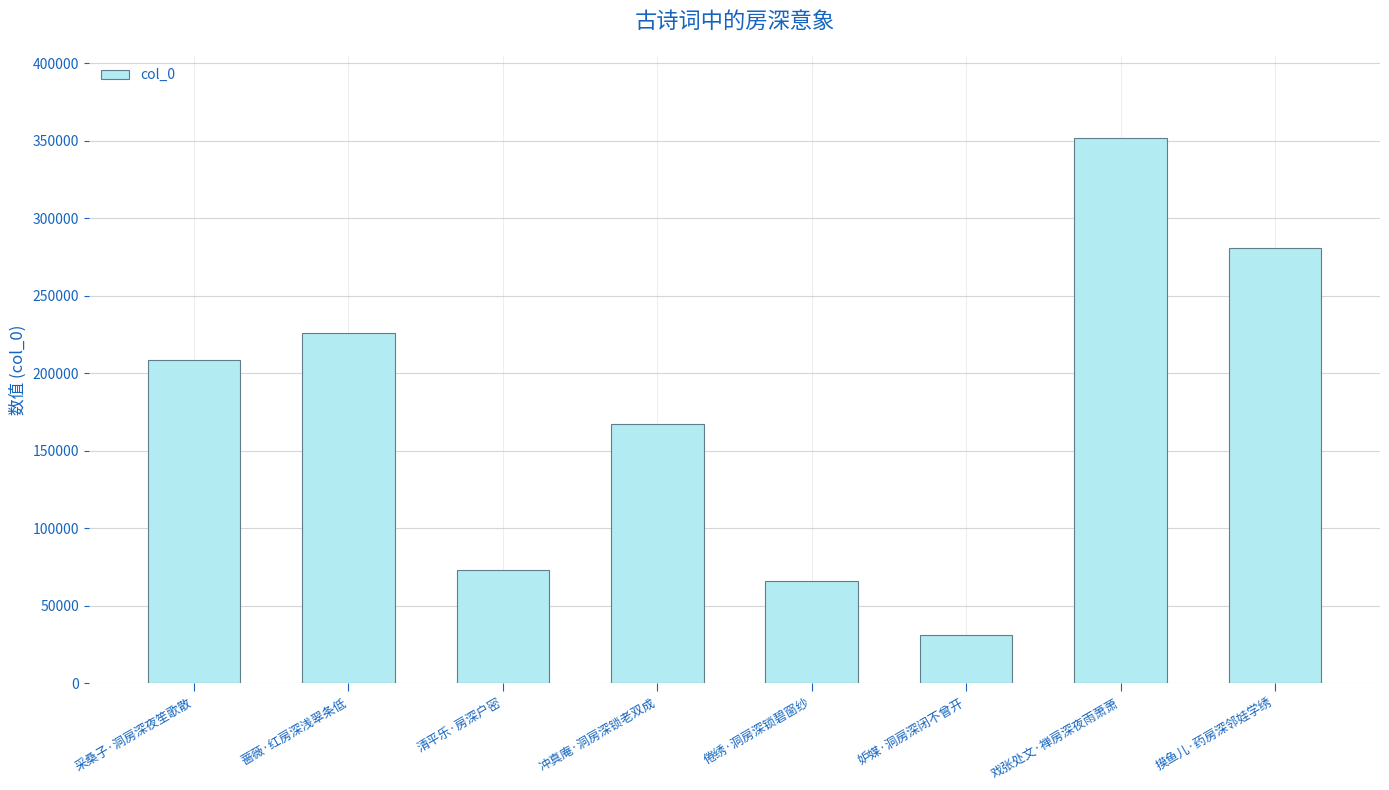

True or false: the data shows 167316 at 冲真庵·洞房深锁老双成.

True